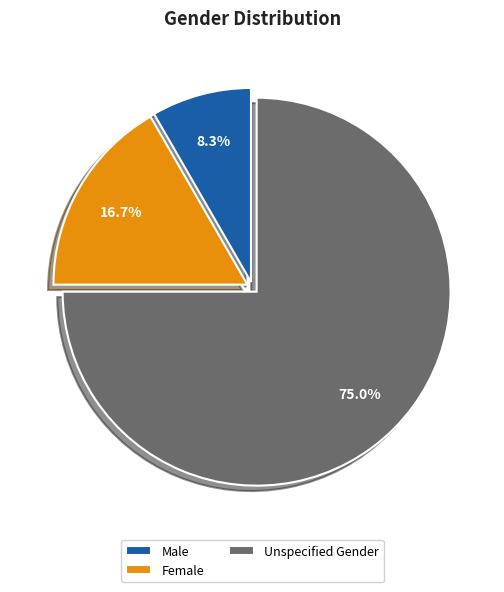

To the nearest percent, what portion does Female represent?

17%